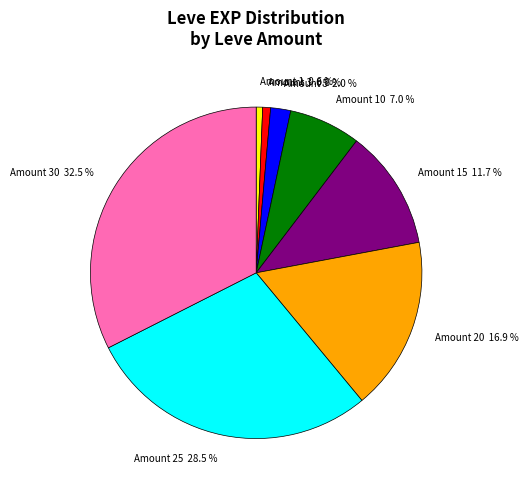

Between Amount 3 and Amount 5, which is larger?

Amount 5